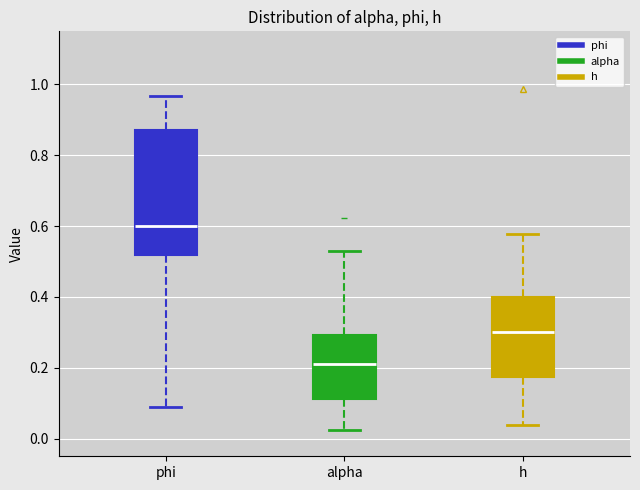

Reading left to right, transcribe this box plot: for each box, give where its median line is, the range the box spans, and where its two whiskers end, as read against the y-axis. The values are not printed on the chart, so give them approximately, as read against the axis.

phi: median 0.60, box 0.52 to 0.88, whiskers 0.08 to 0.96
alpha: median 0.22, box 0.12 to 0.30, whiskers 0.02 to 0.52
h: median 0.30, box 0.18 to 0.40, whiskers 0.04 to 0.58